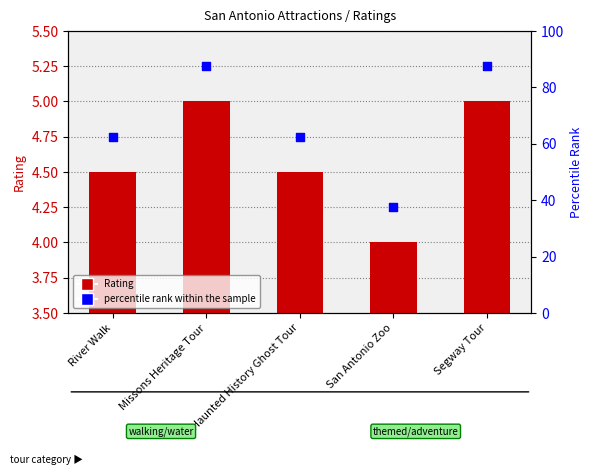

At which category is the sum across all series the highest?

Missons Heritage Tour